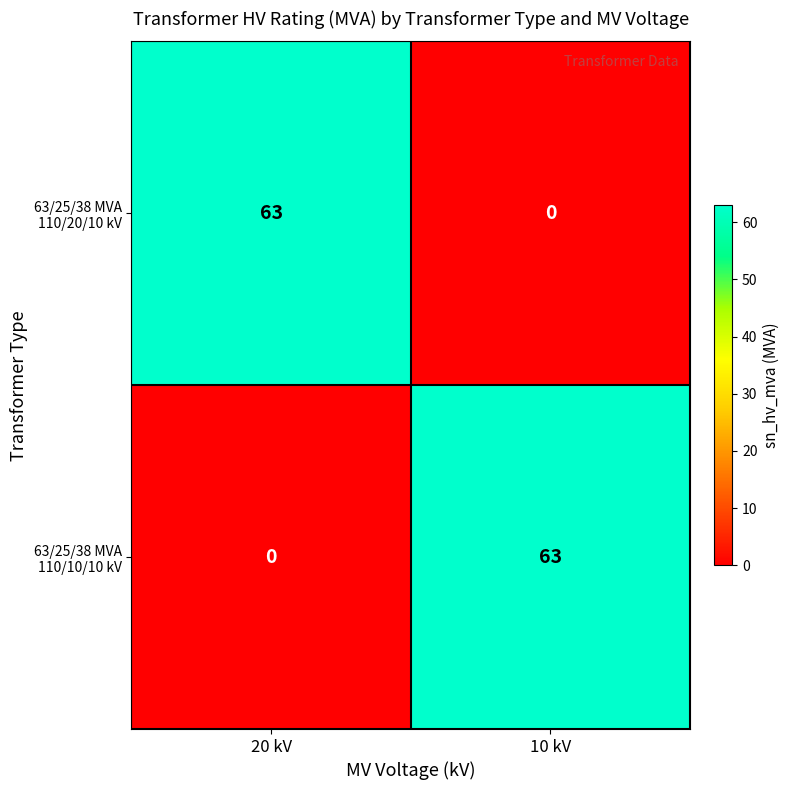

The value of 63/25/38 MVA 110/20/10 kV at 20 kV is 94. True or false?

False